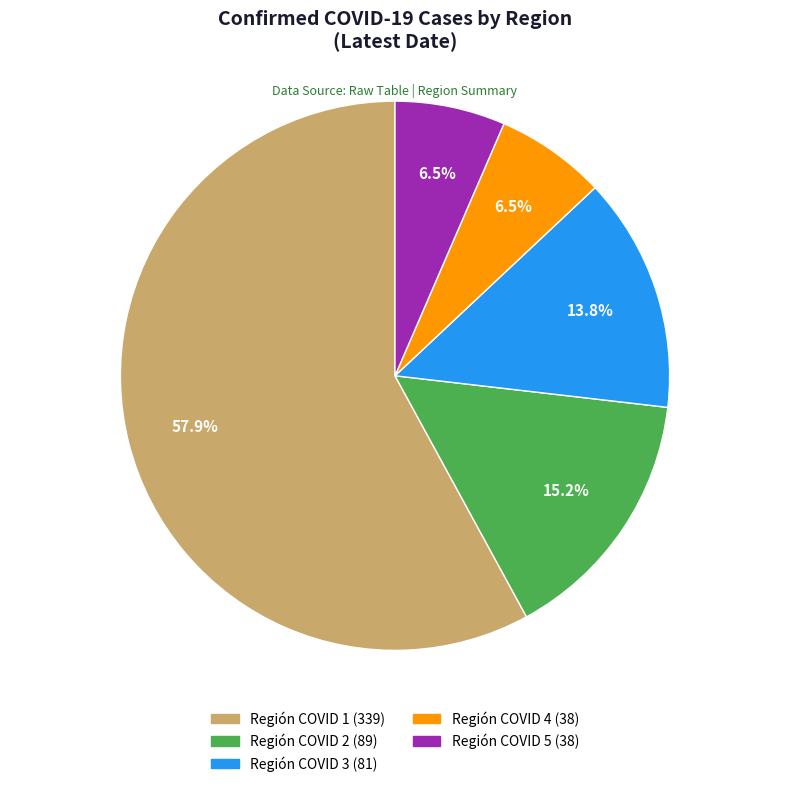

Combined, what portion of the pie is Región COVID 4 and Región COVID 3?

20.3%